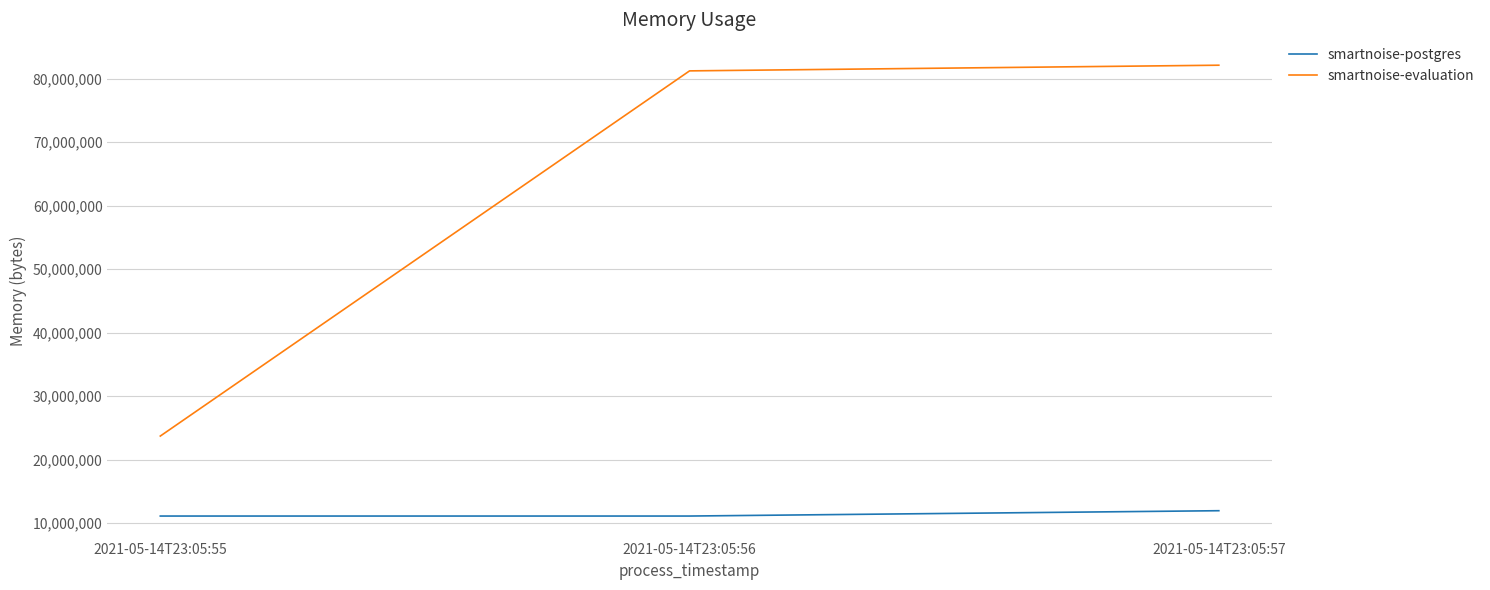

What is the maximum value shown in the chart?

82116608